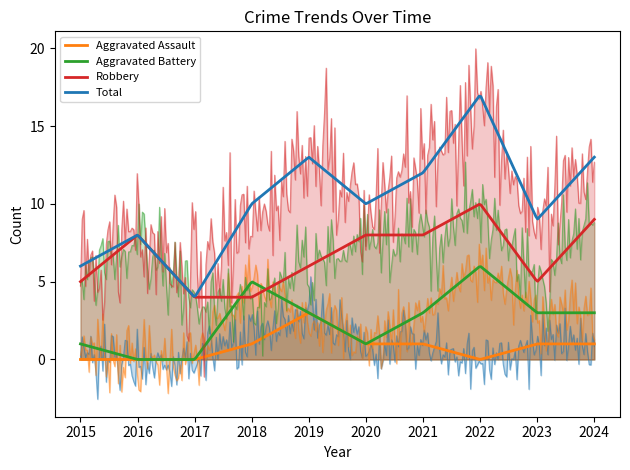

Reading left to right, transcribe all the data shown in this chart.

Aggravated Assault: 0	0	0	1	3	1	1	0	1	1
Aggravated Battery: 1	0	0	5	3	1	3	6	3	3
Robbery: 5	8	4	4	6	8	8	10	5	9
Total: 6	8	4	10	13	10	12	17	9	13